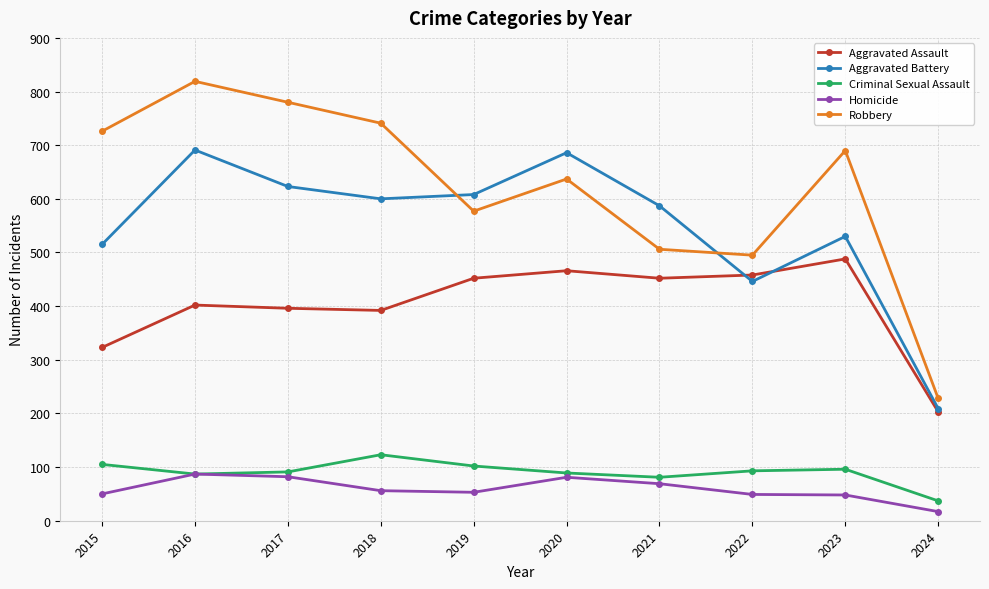

Count the number of categories in the chart.

10